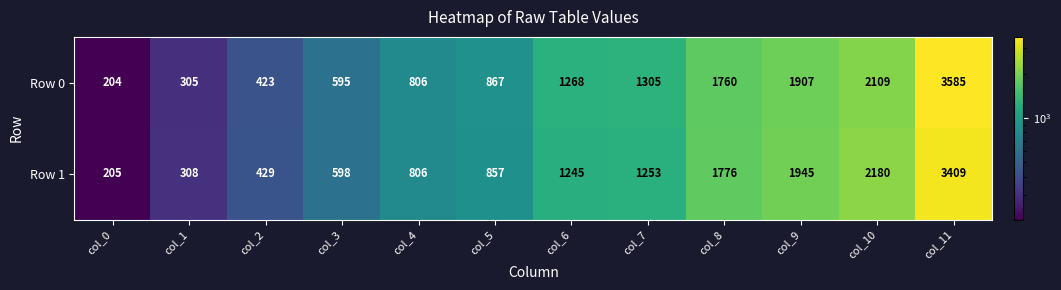

Between col_0 and col_5, which series saw the biggest shift?

Row 0